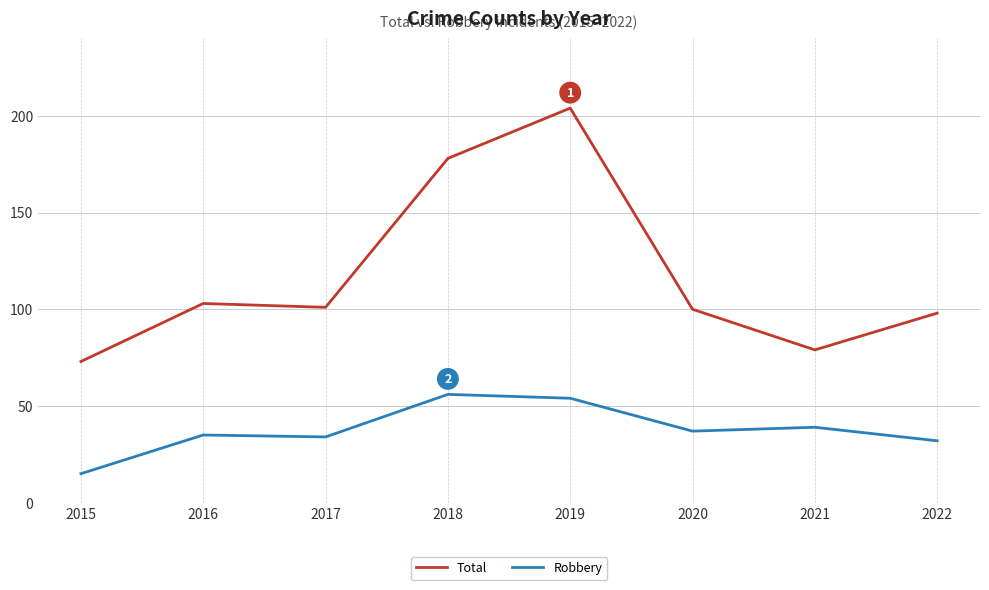

What is the total value across all series at 2017?

135